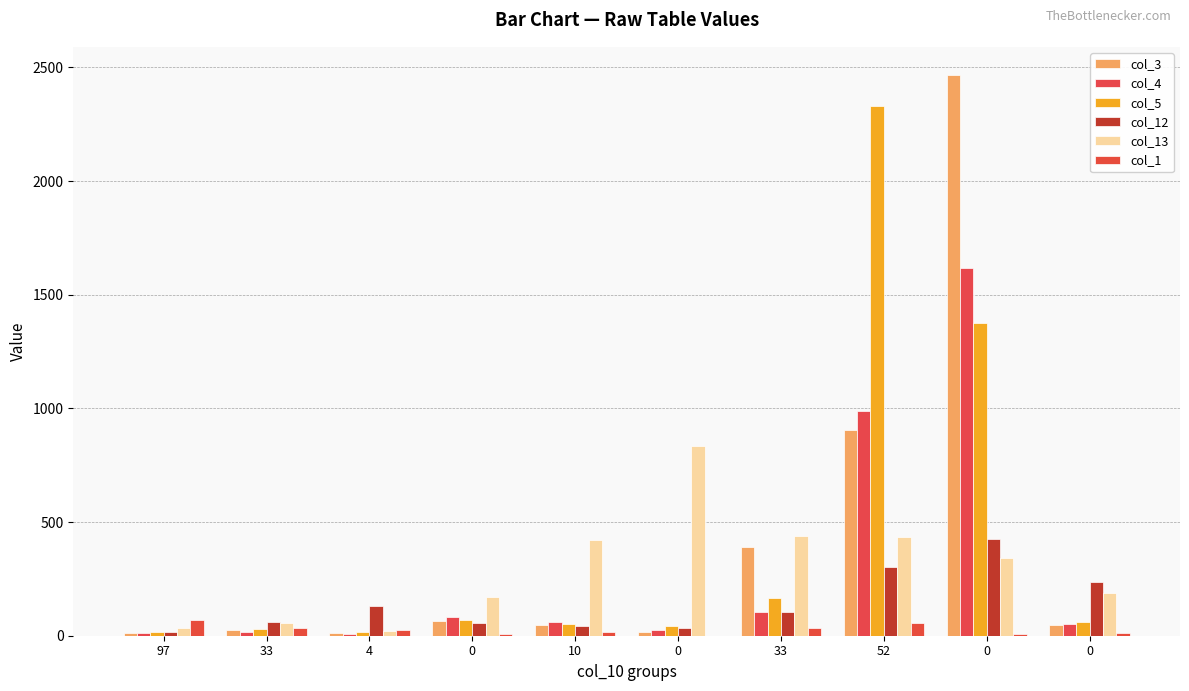

Are the bars grouped side by side (vs. stacked)?

Yes